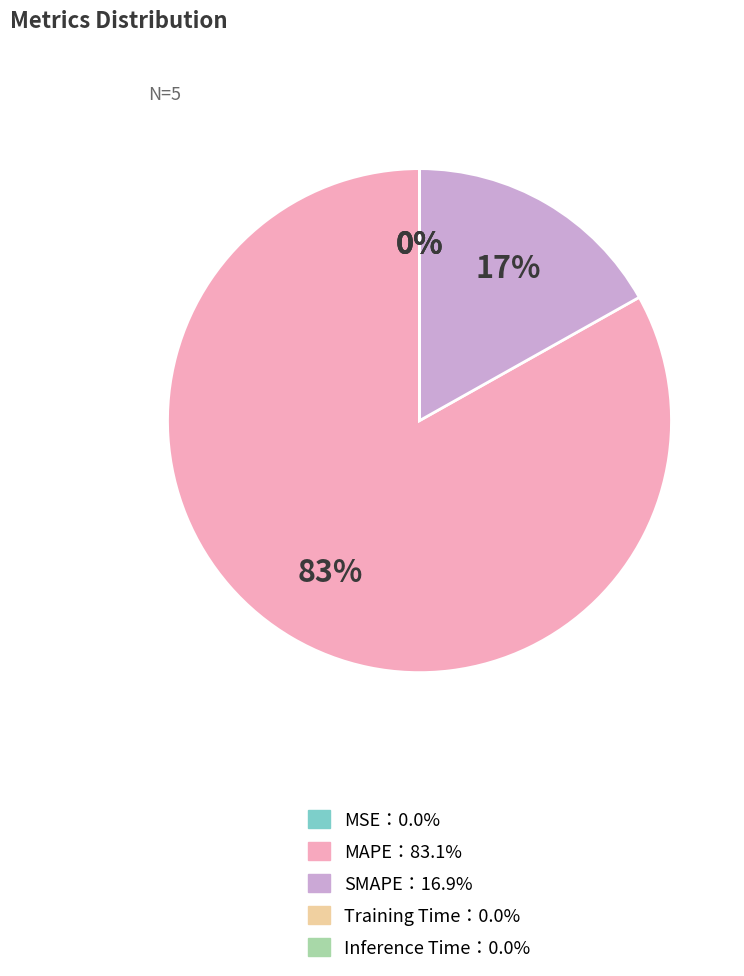

Is there any slice that represents more than half of the pie?

Yes